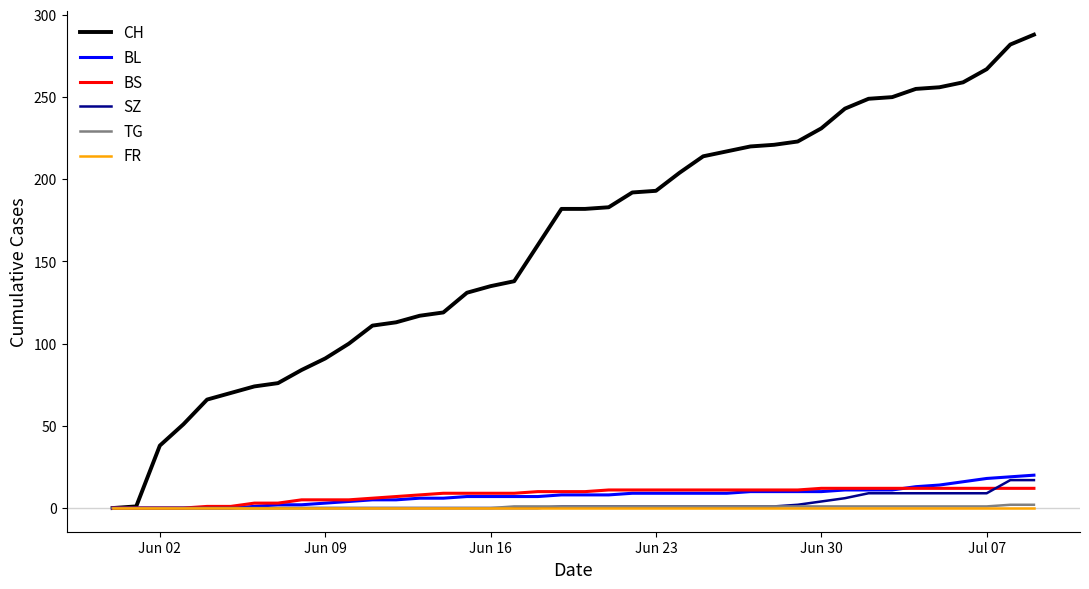

What is the maximum value shown in the chart?

288